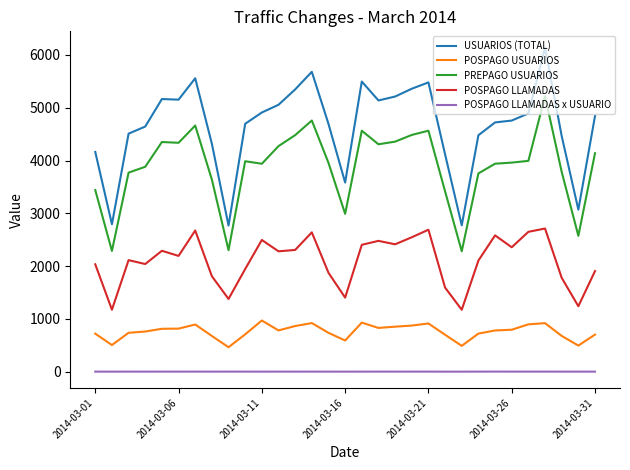

Which series has the largest total across all categories?

USUARIOS (TOTAL)